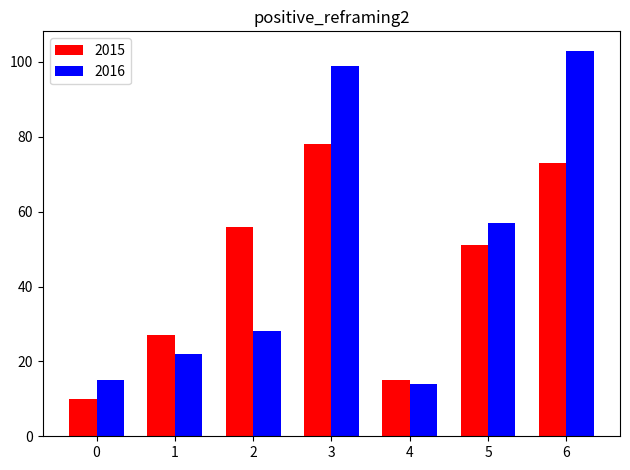

Reading right to left, extract all data points from this chart.

2015: 73	51	15	78	56	27	10
2016: 103	57	14	99	28	22	15